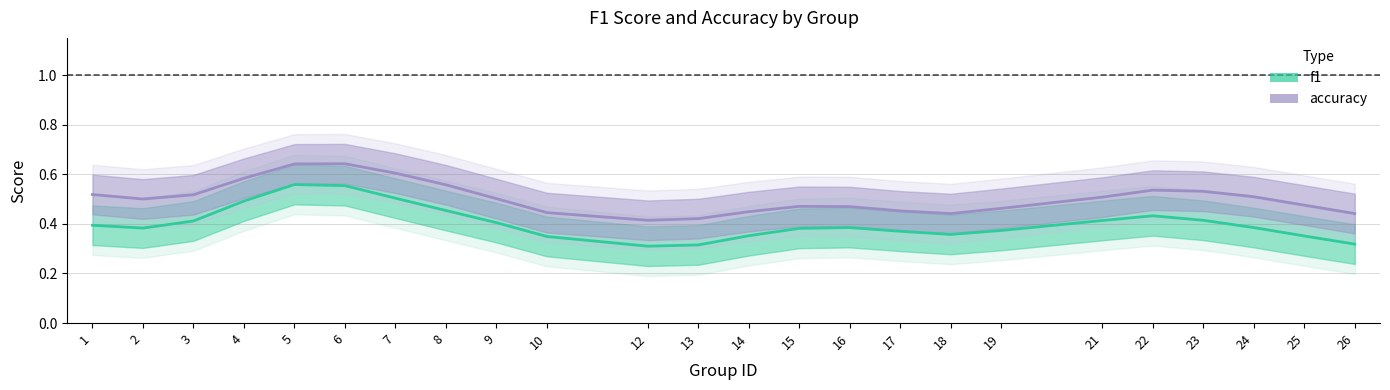

Which series has the largest total across all categories?

accuracy